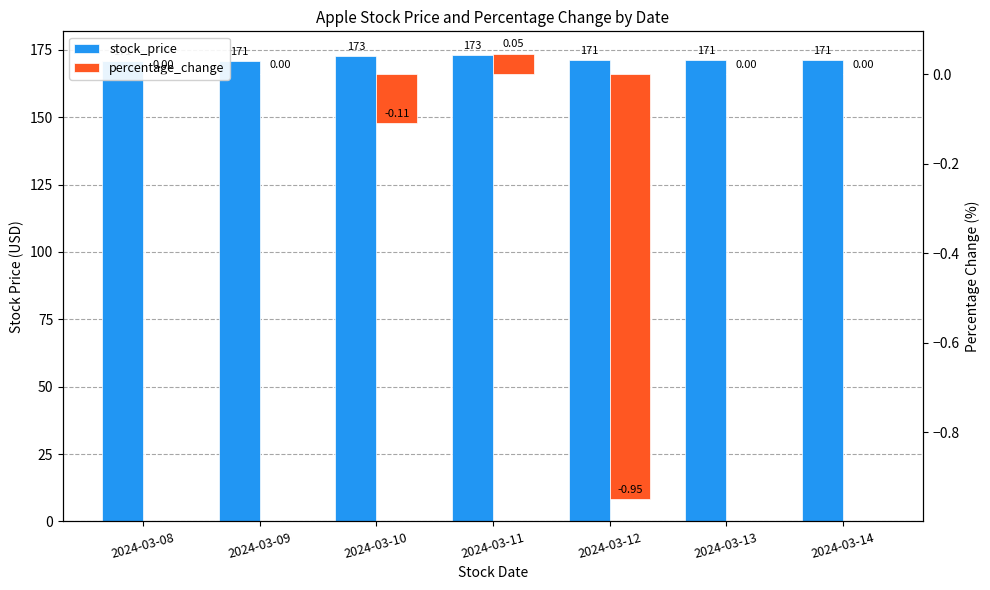

How many values in the percentage_change series exceed 0?

1